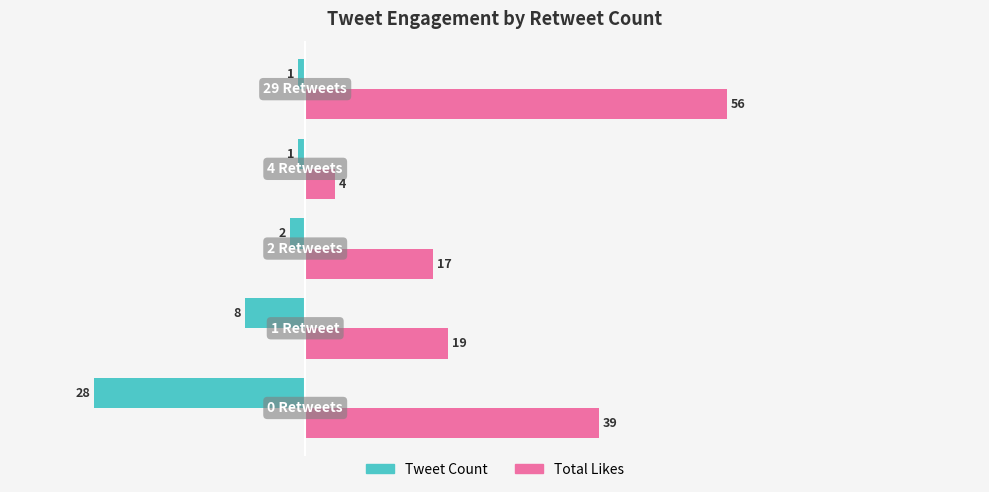

Which series has the largest total across all categories?

Total Likes